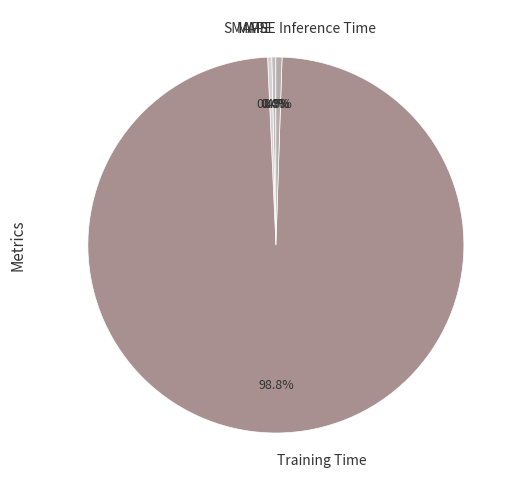

Which slice represents more than half of the pie?

Training Time